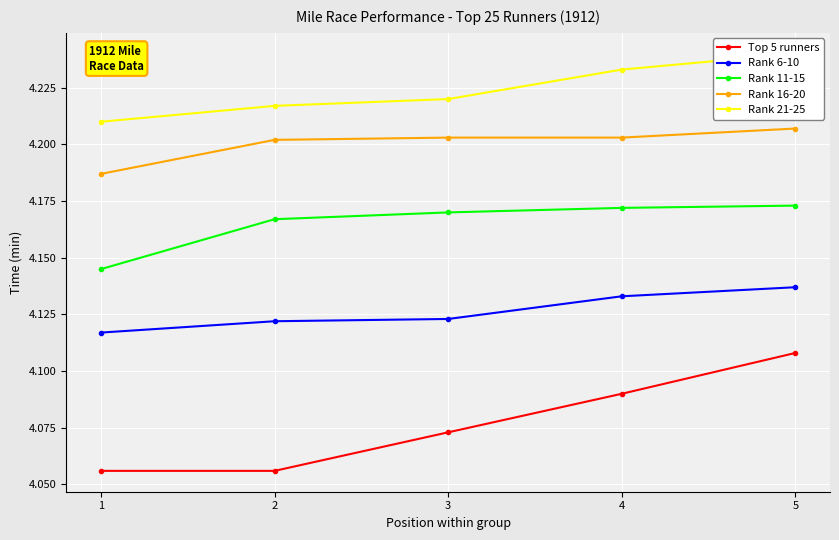

Does the chart display data point markers on the line(s)?

Yes